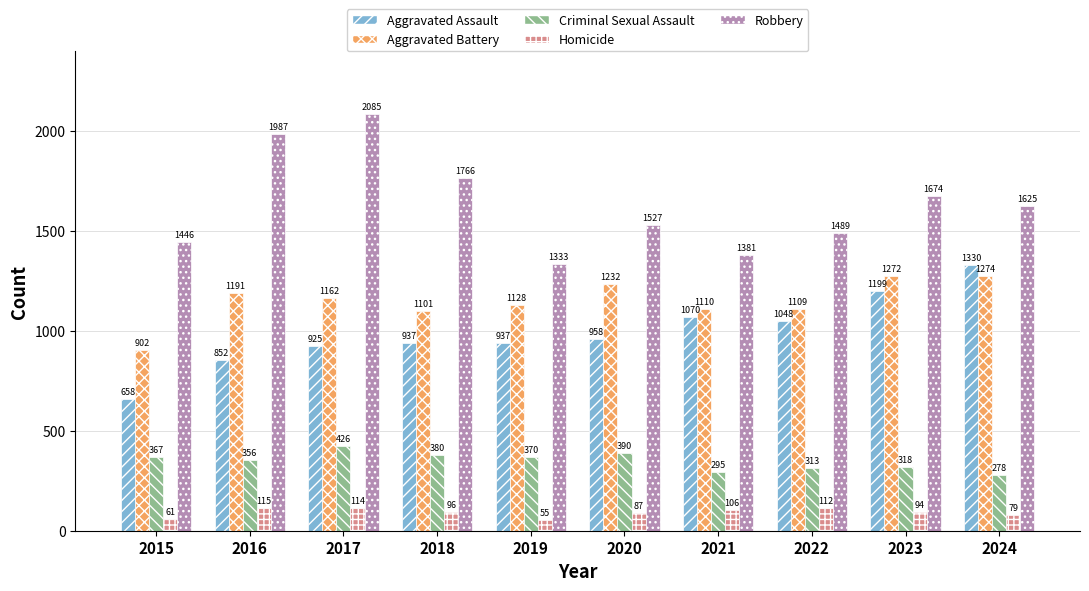

What is the highest value of the Criminal Sexual Assault series?

426